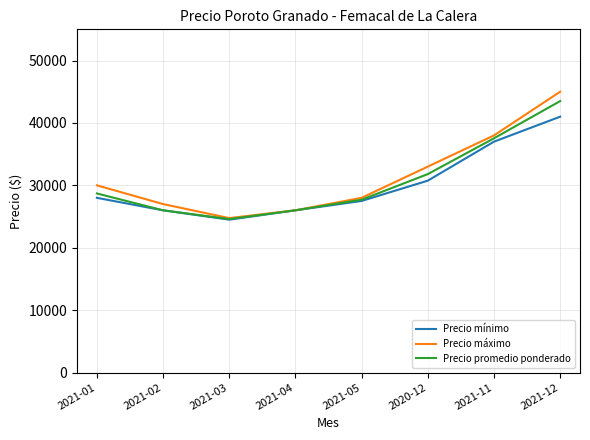

At which label is Precio máximo closest to 34875?

2020-12